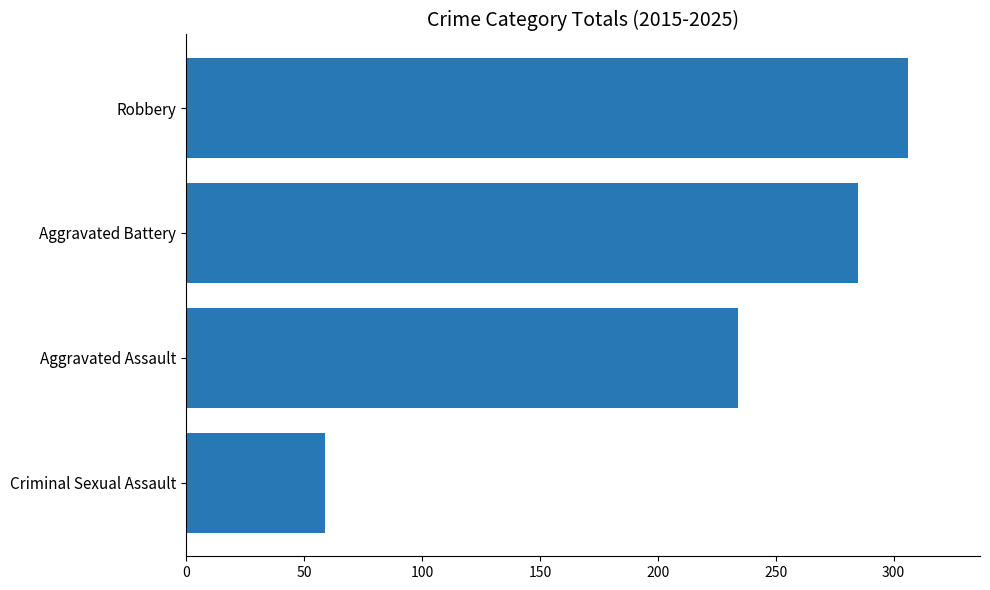

Does the chart contain stacked bars?

No